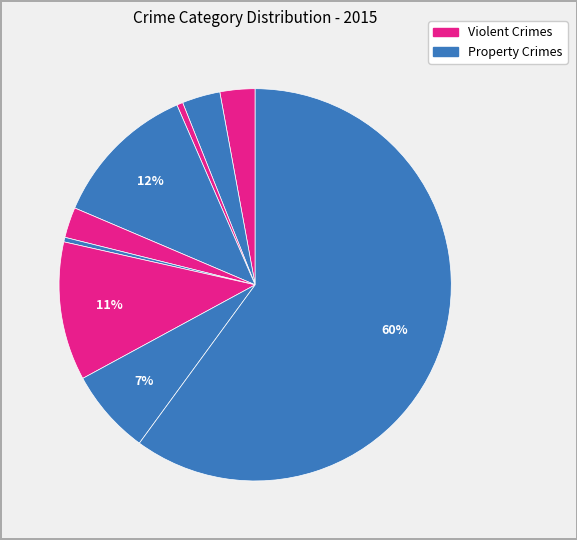

How many slices are in this pie chart?

9